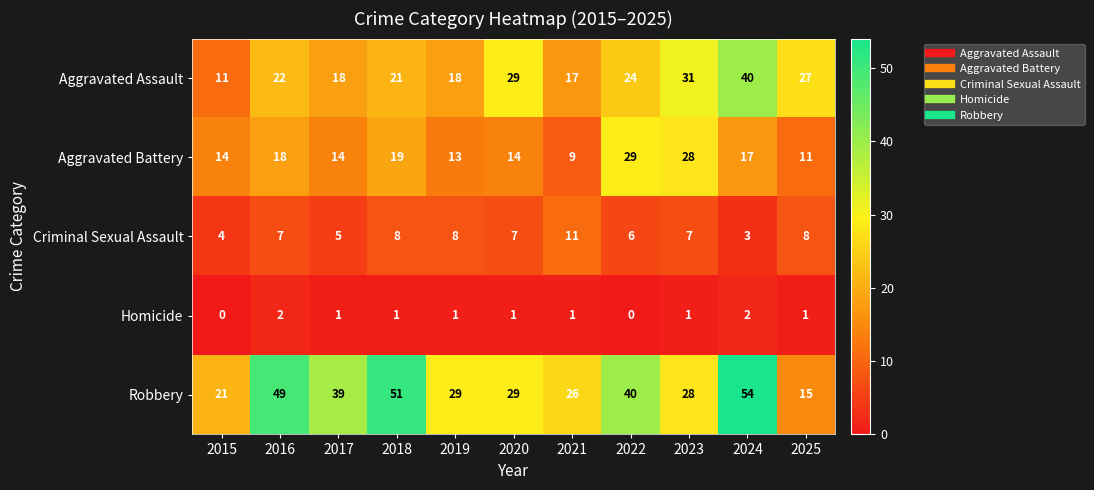

Where does the Robbery series first go above 29?

2016